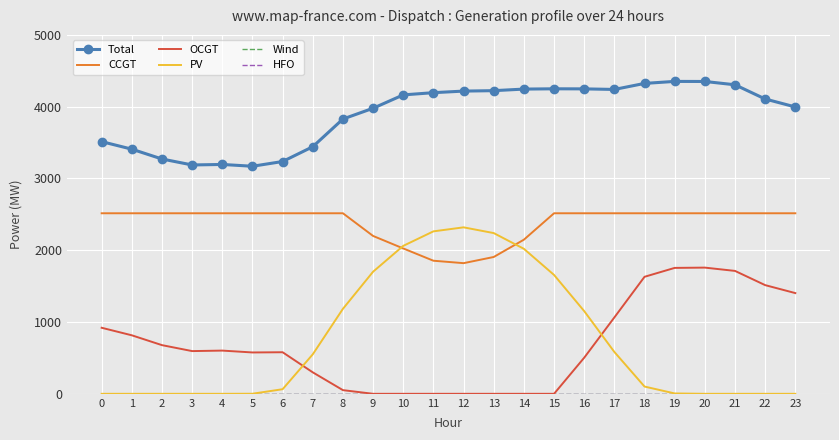

Where does the Total series first go above 4164?

11